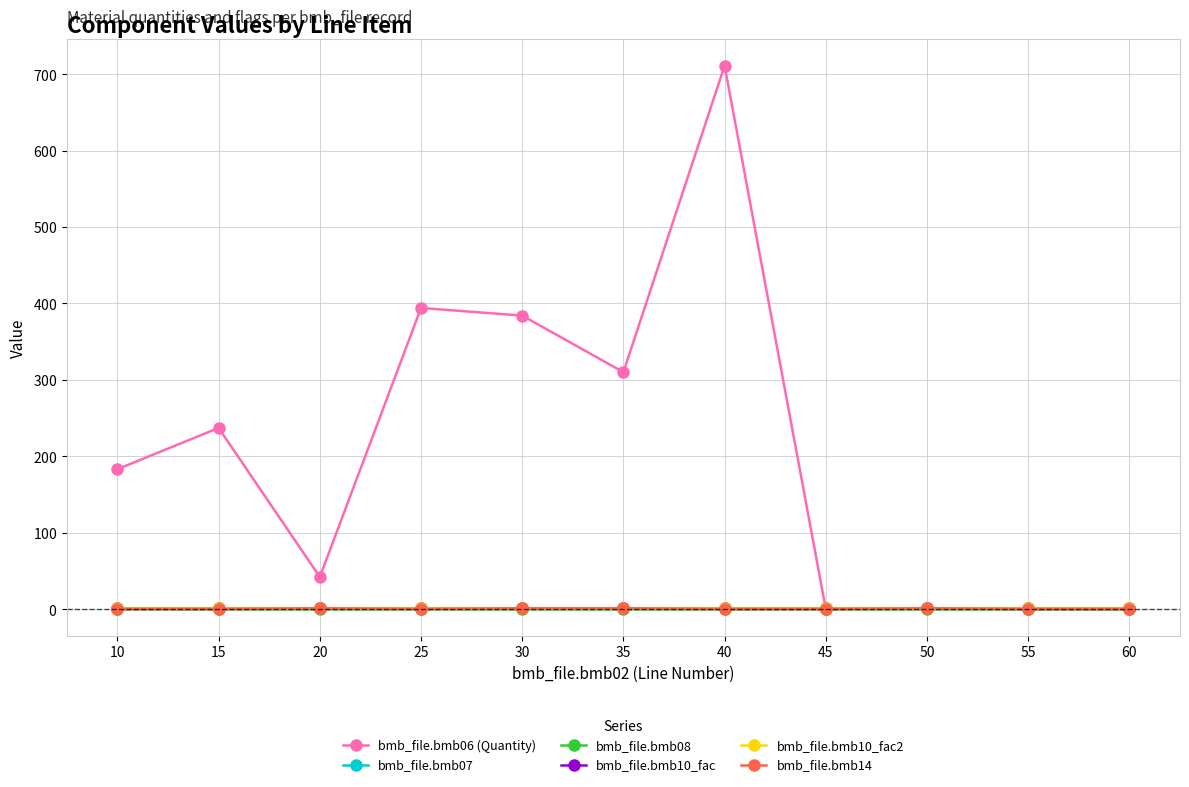

Which category has the highest value in the bmb_file.bmb07 series?

10